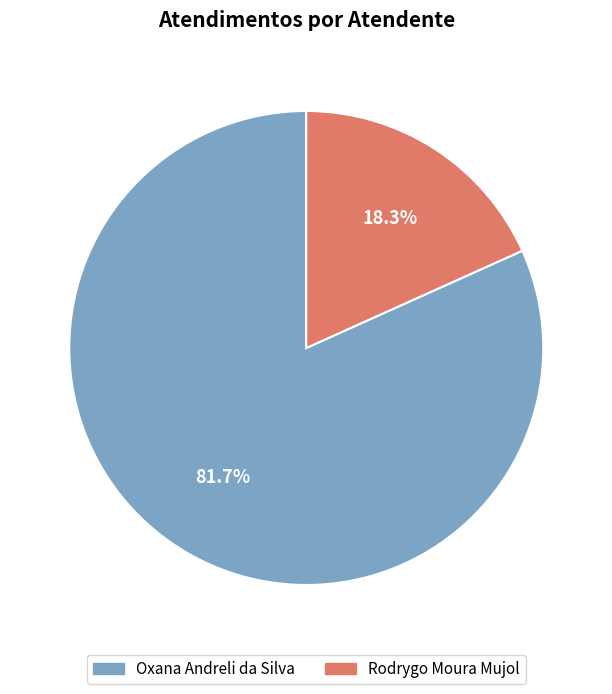

To the nearest percent, what is the combined percentage of Rodrygo Moura Mujol and Oxana Andreli da Silva?

100%